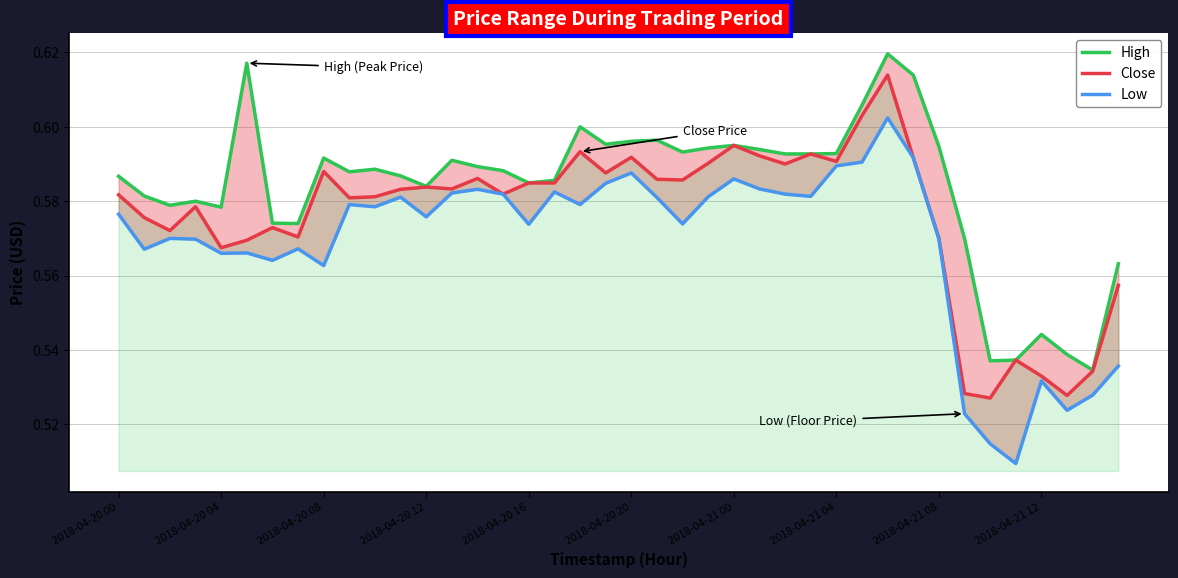

How many High values are between 0 and 1?

40